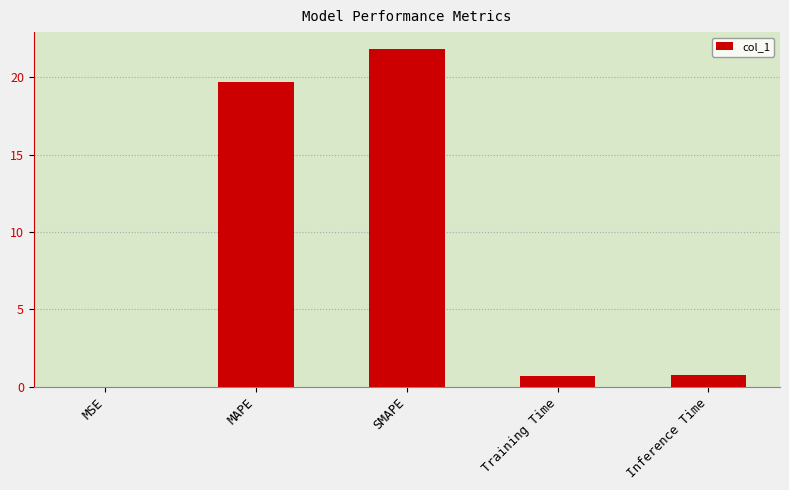

Which category has the highest value across all series?

SMAPE